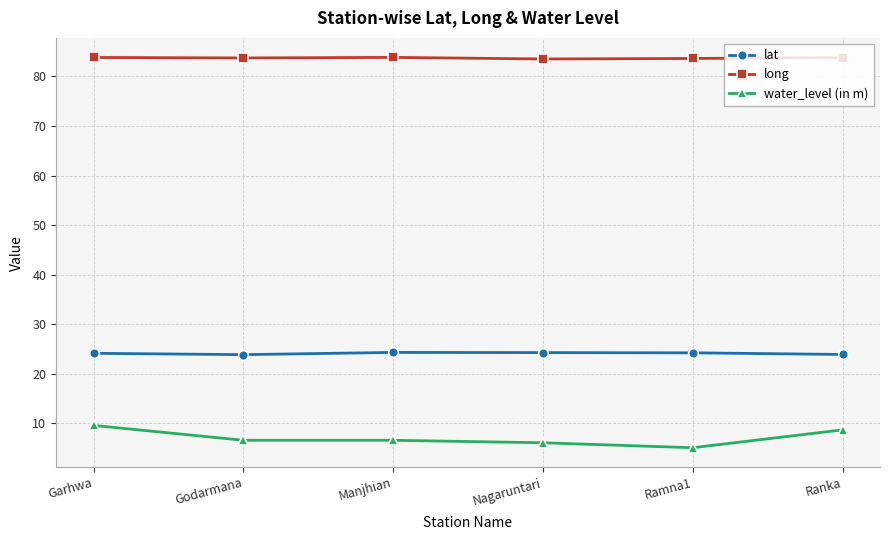

What is the difference between the highest and lowest values at Manjhian?

77.2